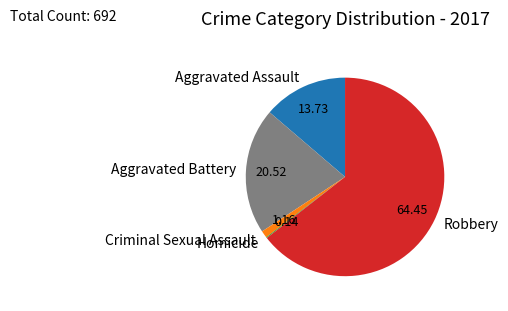

Is there any slice that represents more than half of the pie?

Yes